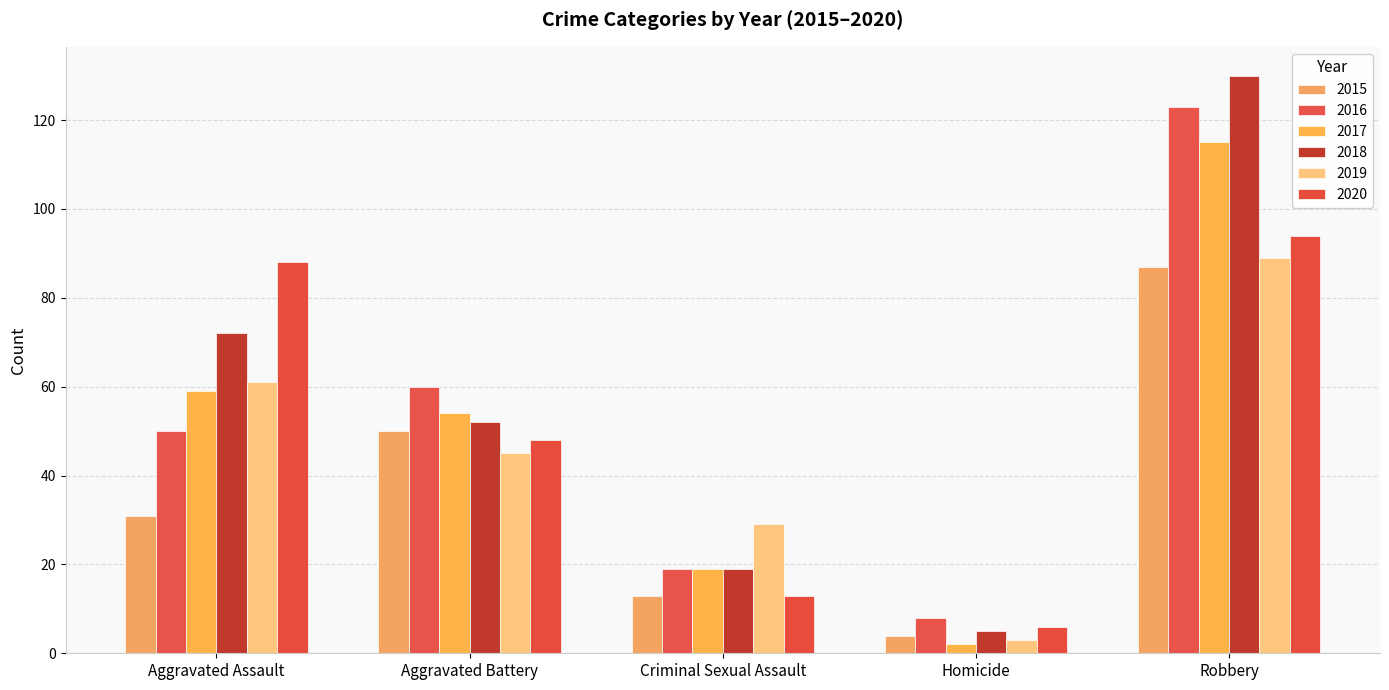

Reading right to left, what are all the values shown in this chart?

2015: Robbery=87	Homicide=4	Criminal Sexual Assault=13	Aggravated Battery=50	Aggravated Assault=31
2016: Robbery=123	Homicide=8	Criminal Sexual Assault=19	Aggravated Battery=60	Aggravated Assault=50
2017: Robbery=115	Homicide=2	Criminal Sexual Assault=19	Aggravated Battery=54	Aggravated Assault=59
2018: Robbery=130	Homicide=5	Criminal Sexual Assault=19	Aggravated Battery=52	Aggravated Assault=72
2019: Robbery=89	Homicide=3	Criminal Sexual Assault=29	Aggravated Battery=45	Aggravated Assault=61
2020: Robbery=94	Homicide=6	Criminal Sexual Assault=13	Aggravated Battery=48	Aggravated Assault=88